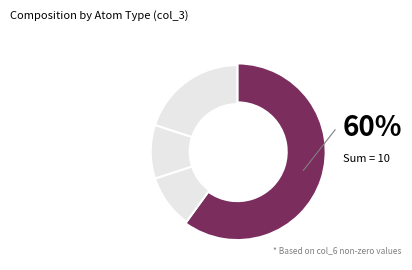

What is the change in value from C to H?

-5